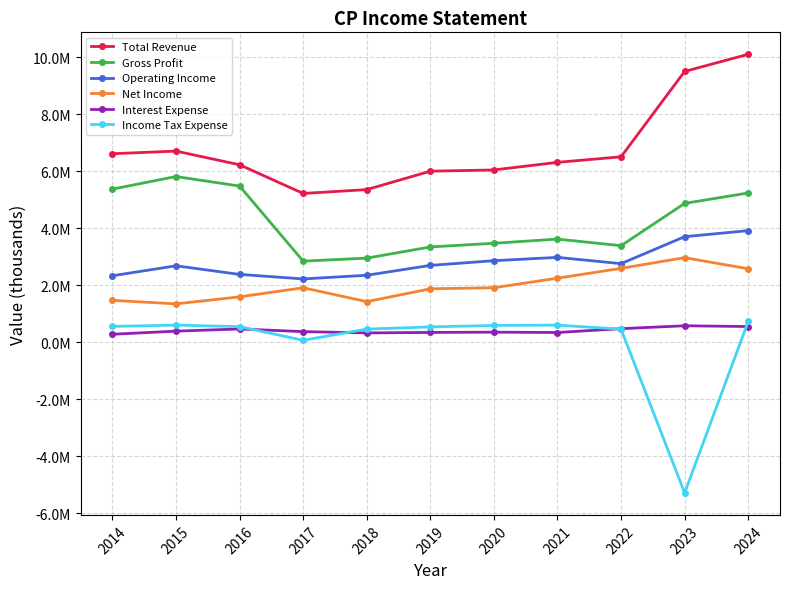

At which label does Operating Income first exceed 2702300?

2020